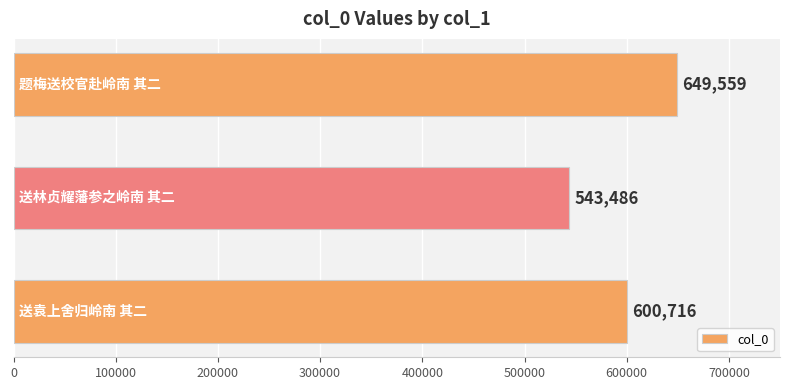

How many values are between 543486 and 649559?

3